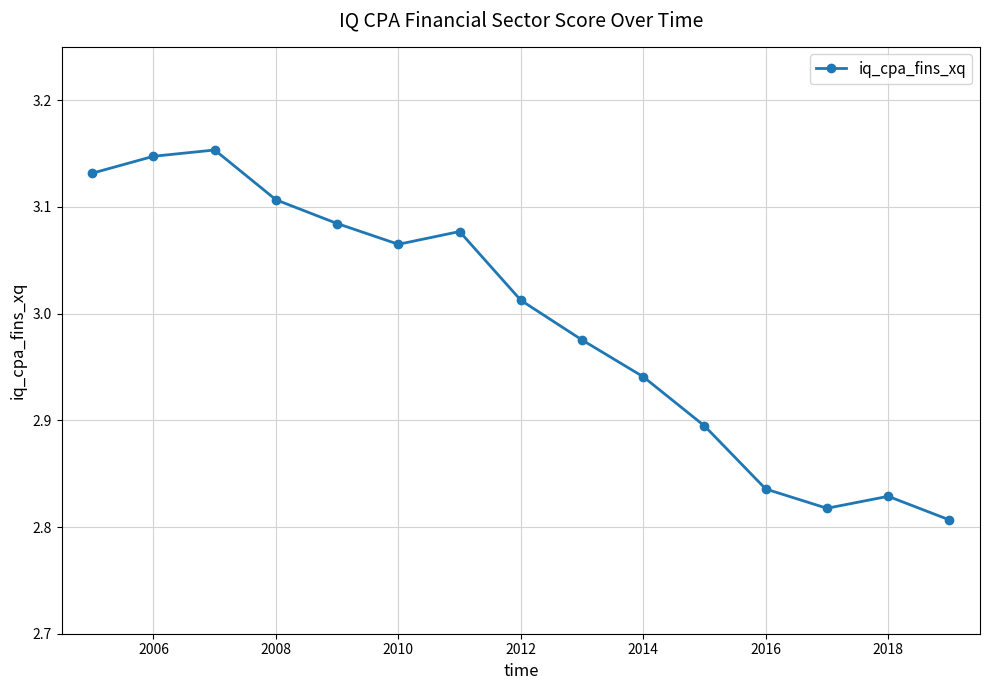

What is the difference between the maximum and minimum values?

0.3